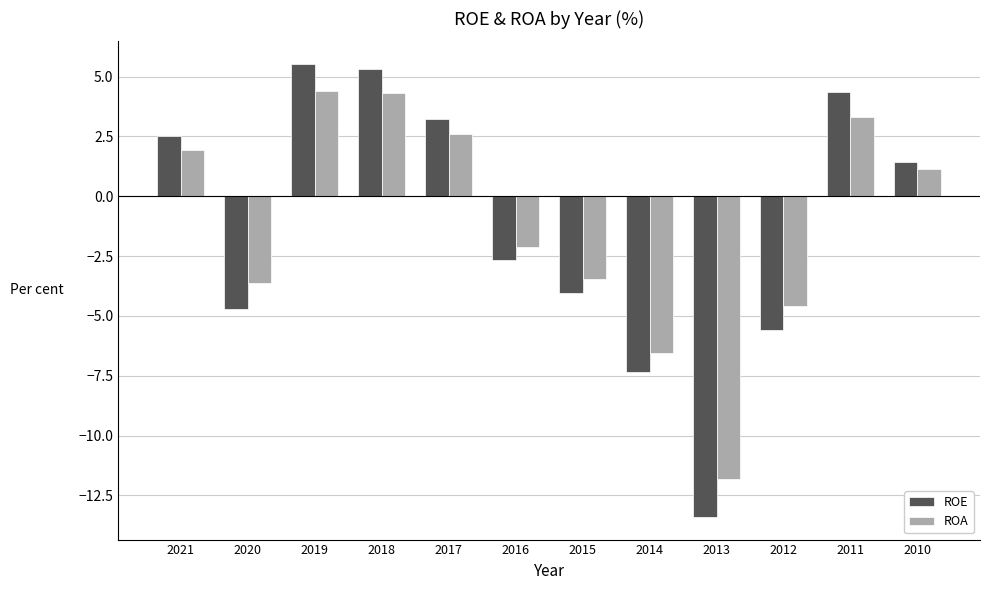

Does the chart contain any negative values?

Yes